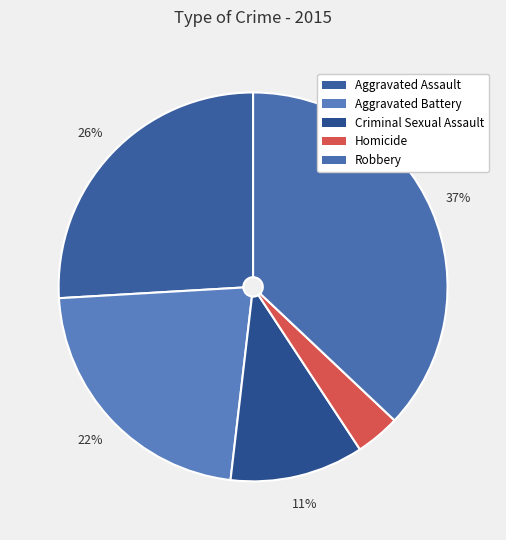

How many slices are in this pie chart?

5